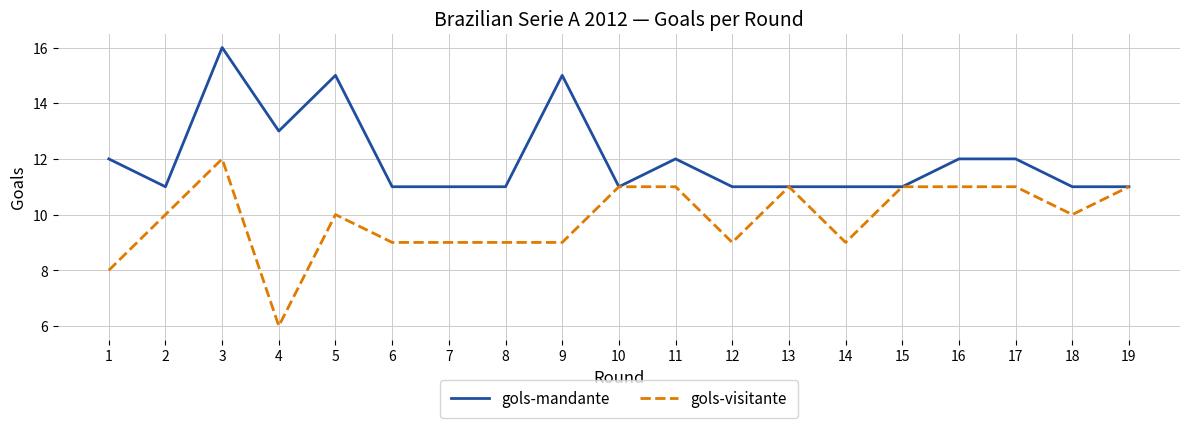

Which series has the widest spread of values?

gols-visitante